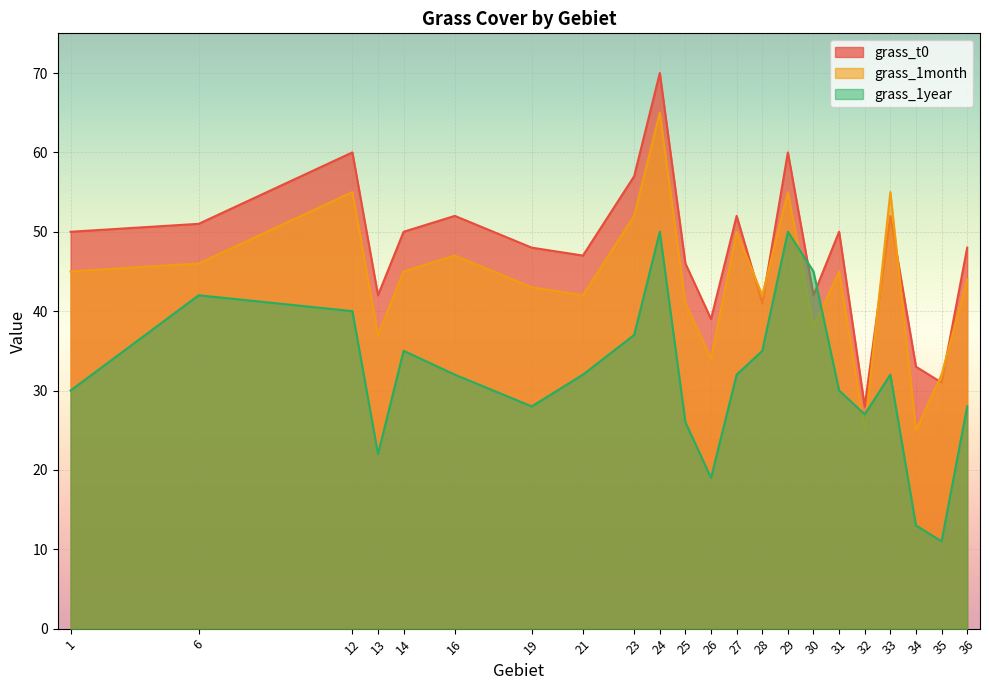

Which category has the highest value in the grass_1year series?

24